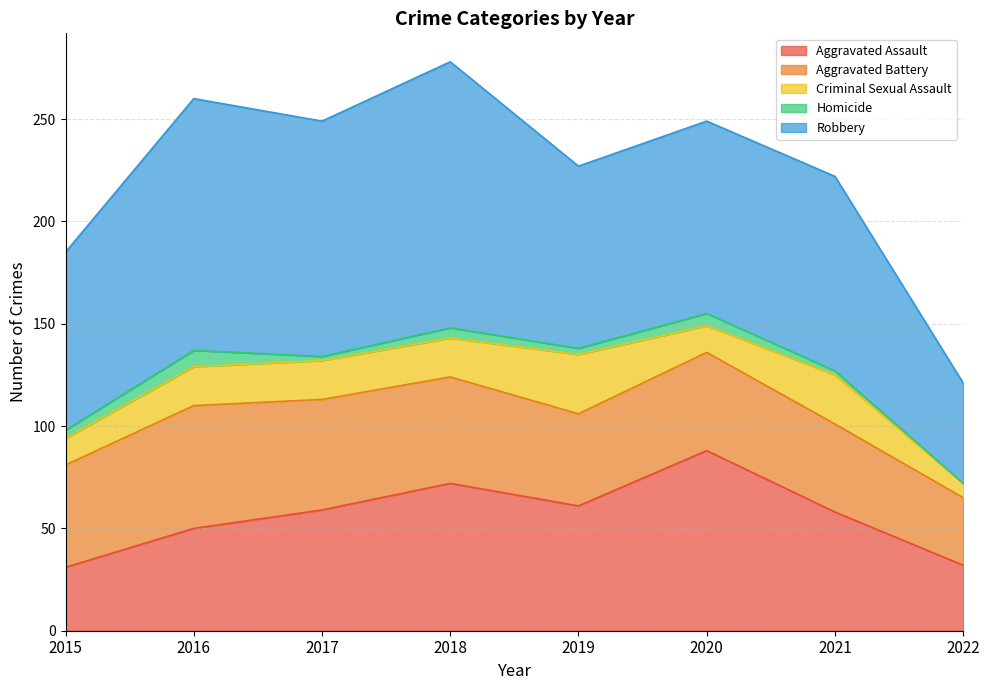

In Criminal Sexual Assault, how many points are lower than both neighbors (excluding endpoints)?

1